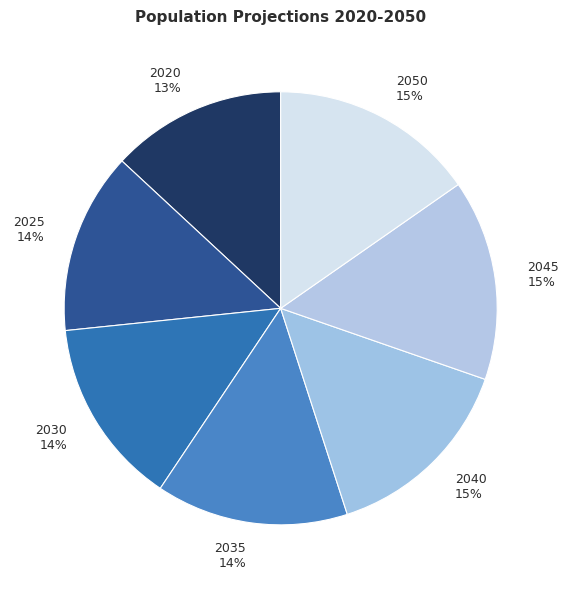

The 2045 slice represents 15% of the pie. True or false?

True